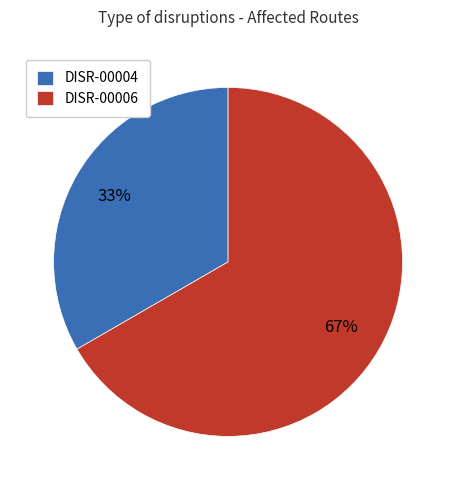

The DISR-00004 slice represents 40% of the pie. True or false?

False